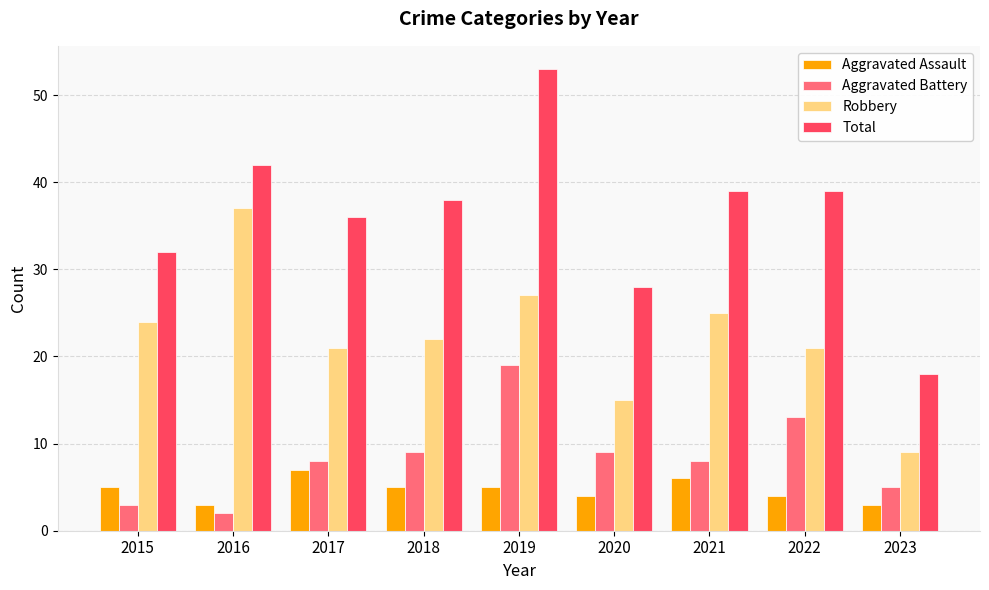

Reading right to left, transcribe all the data shown in this chart.

Aggravated Assault: 3	4	6	4	5	5	7	3	5
Aggravated Battery: 5	13	8	9	19	9	8	2	3
Robbery: 9	21	25	15	27	22	21	37	24
Total: 18	39	39	28	53	38	36	42	32